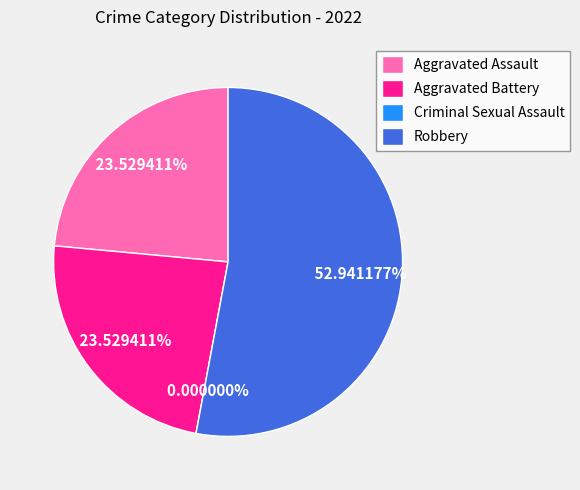

True or false: Robbery accounts for 44% of the total.

False